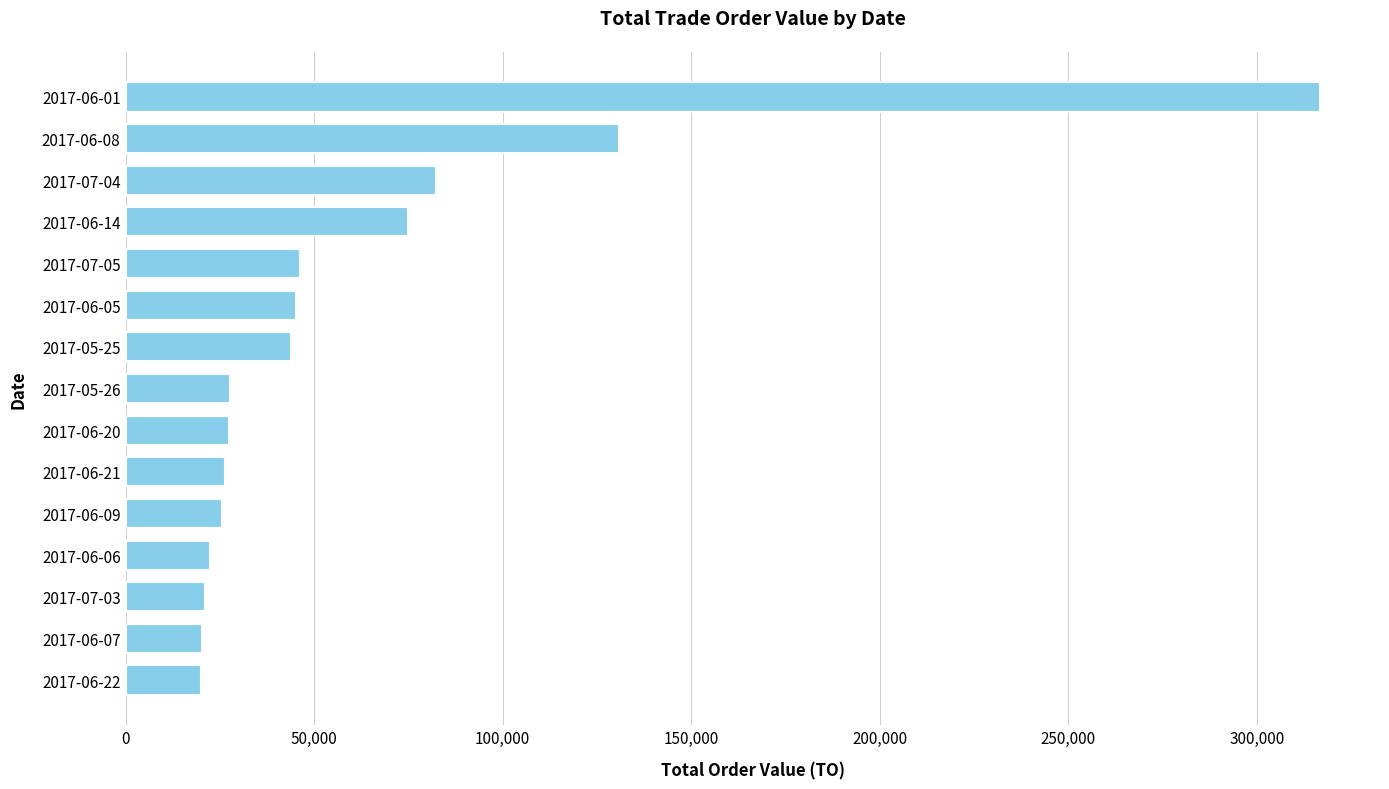

What is the ratio of the value at 2017-06-08 to the value at 2017-06-06?

5.9